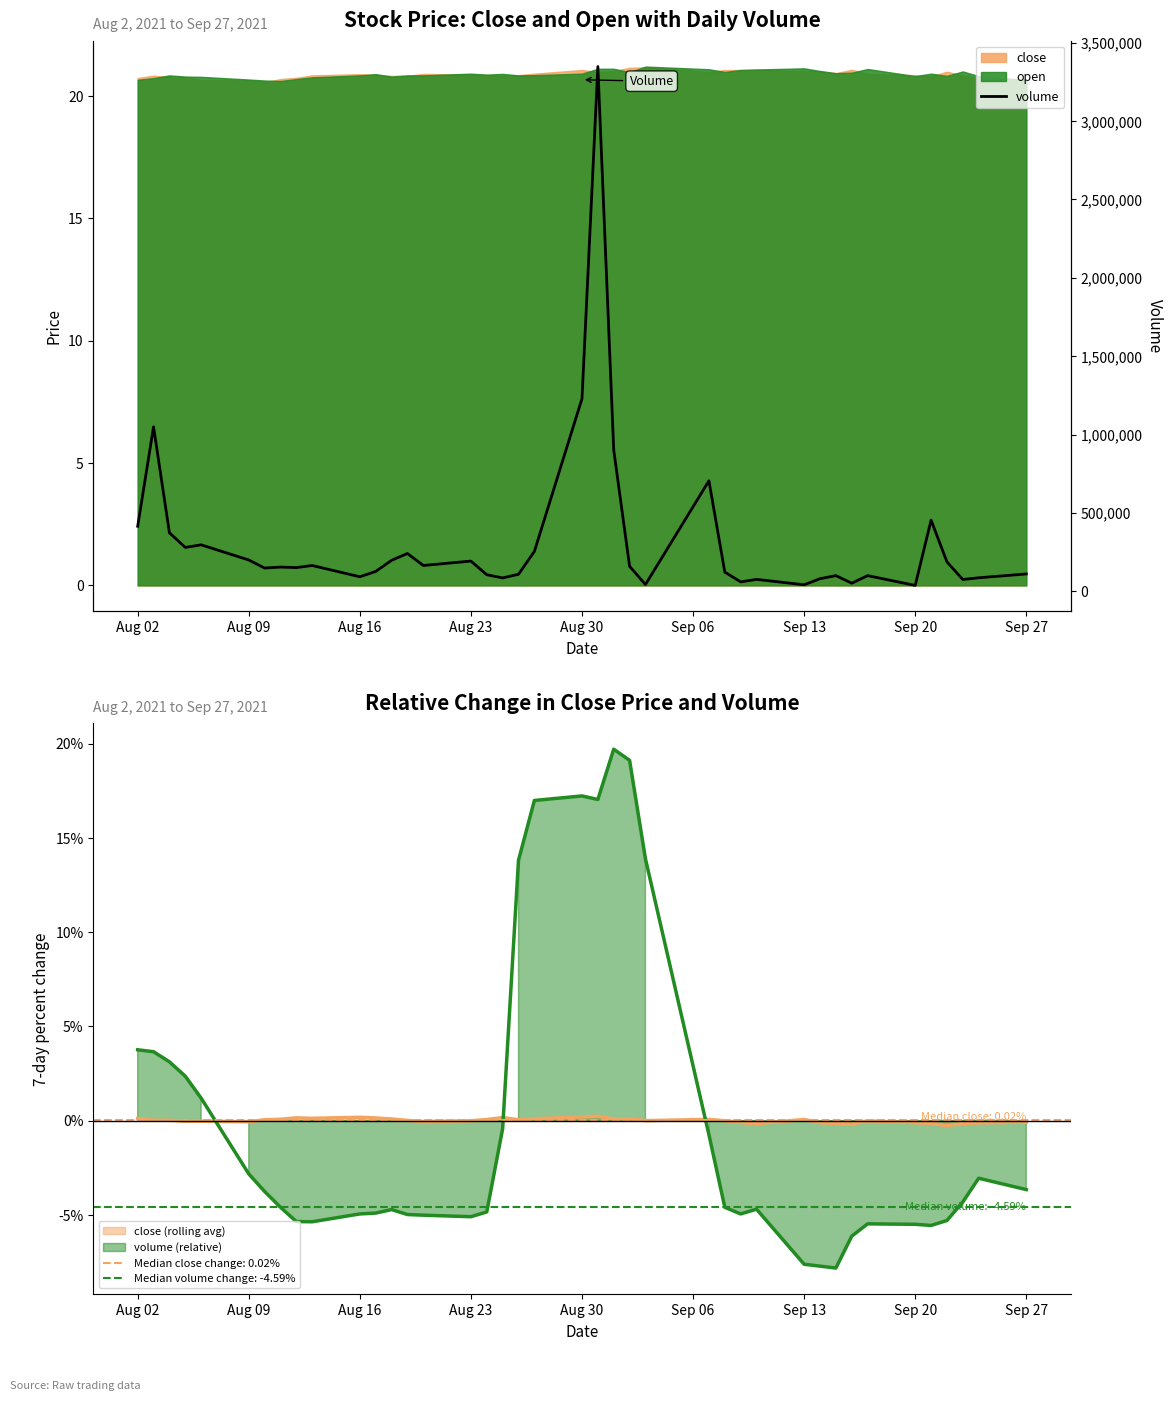

What is the sum of all values?

12776067